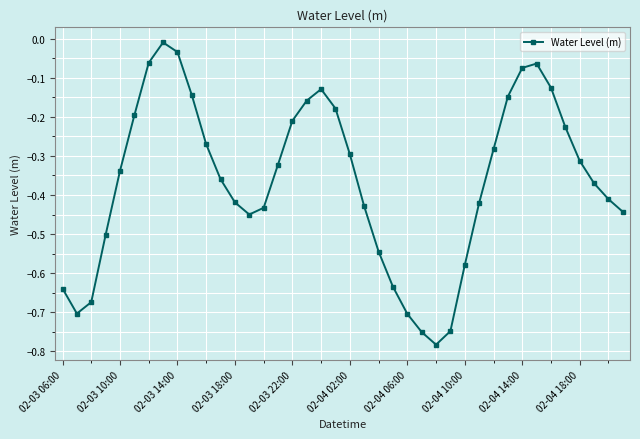

What is the sum of all values?

-14.6